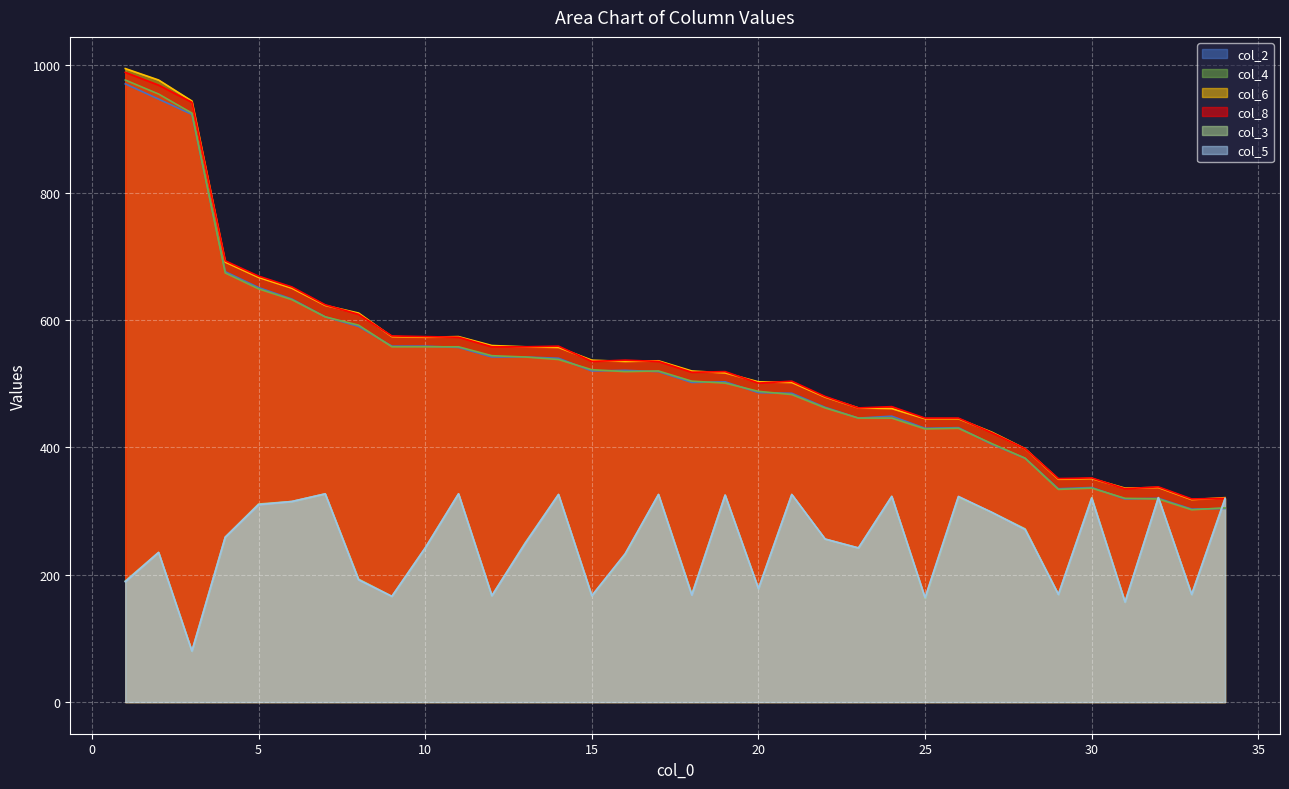

What is the difference between the second highest and minimum values in the col_8 series?

650